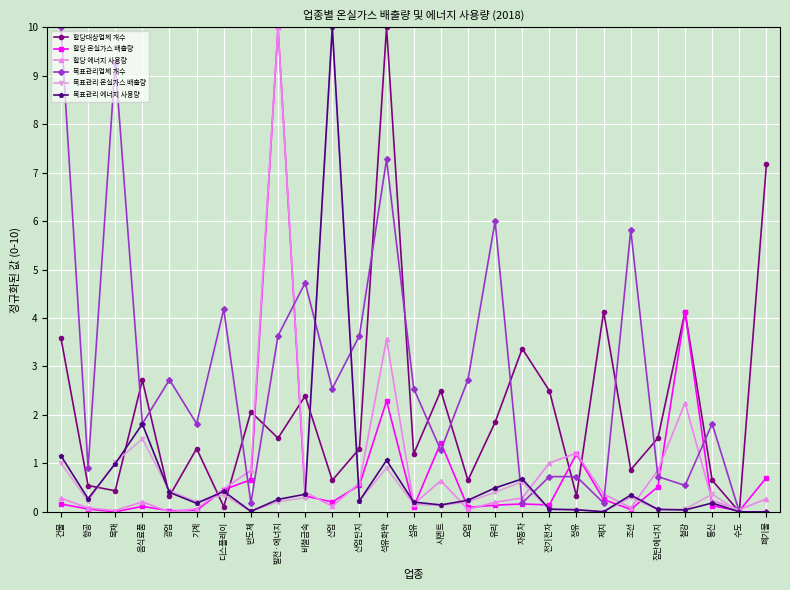

Which series changed the most between 목재 and 자동차?

목표관리업체 개수